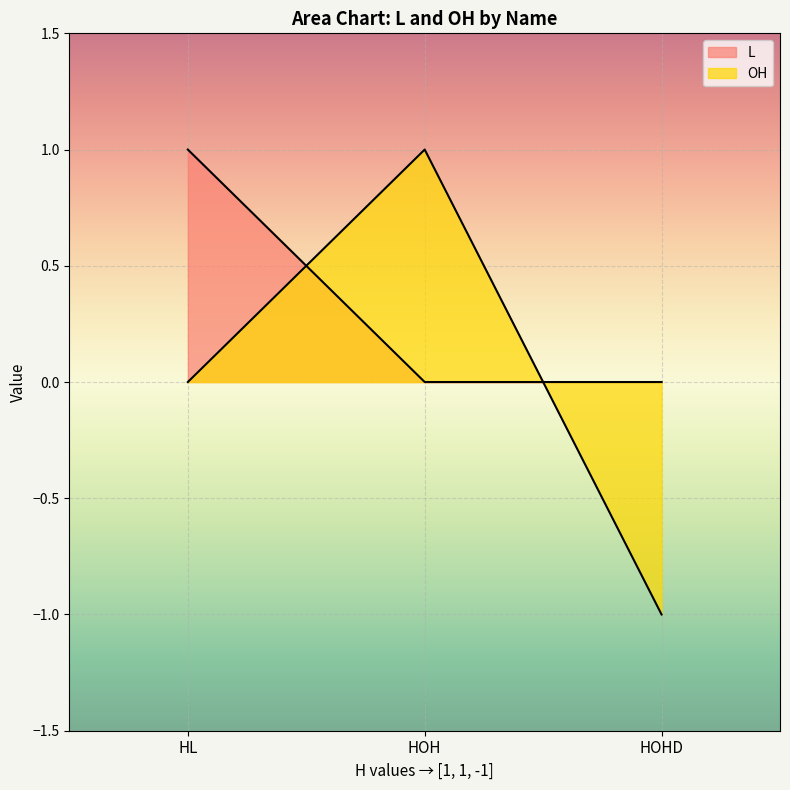

Which series has the largest total across all categories?

L